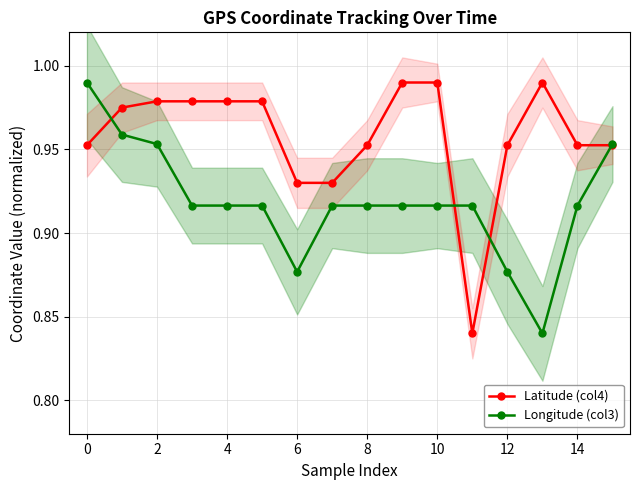

At which label is Latitude (col4) closest to 0?

11